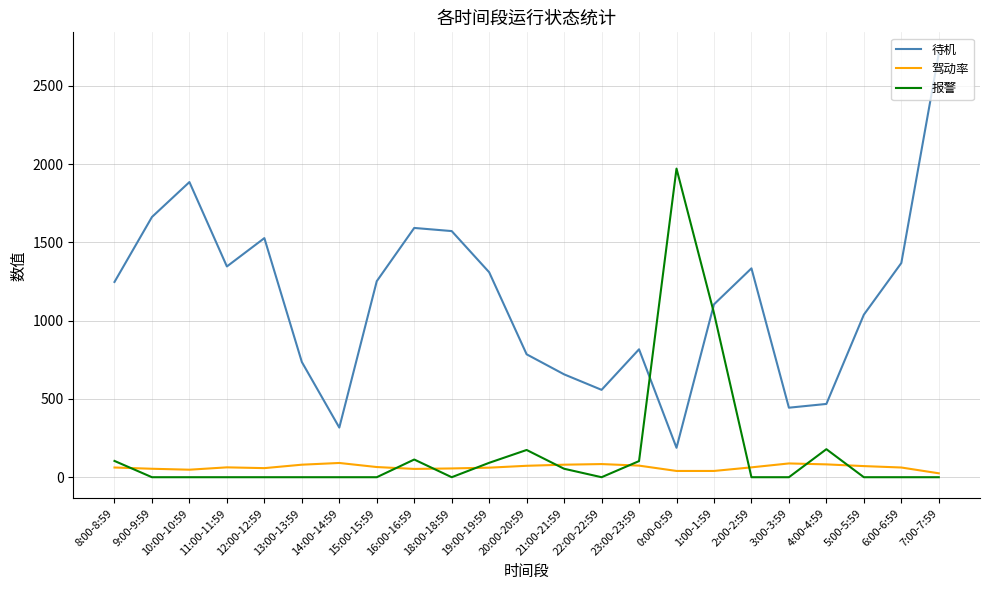

True or false: 驾动率 and 待机 intersect in this chart.

False